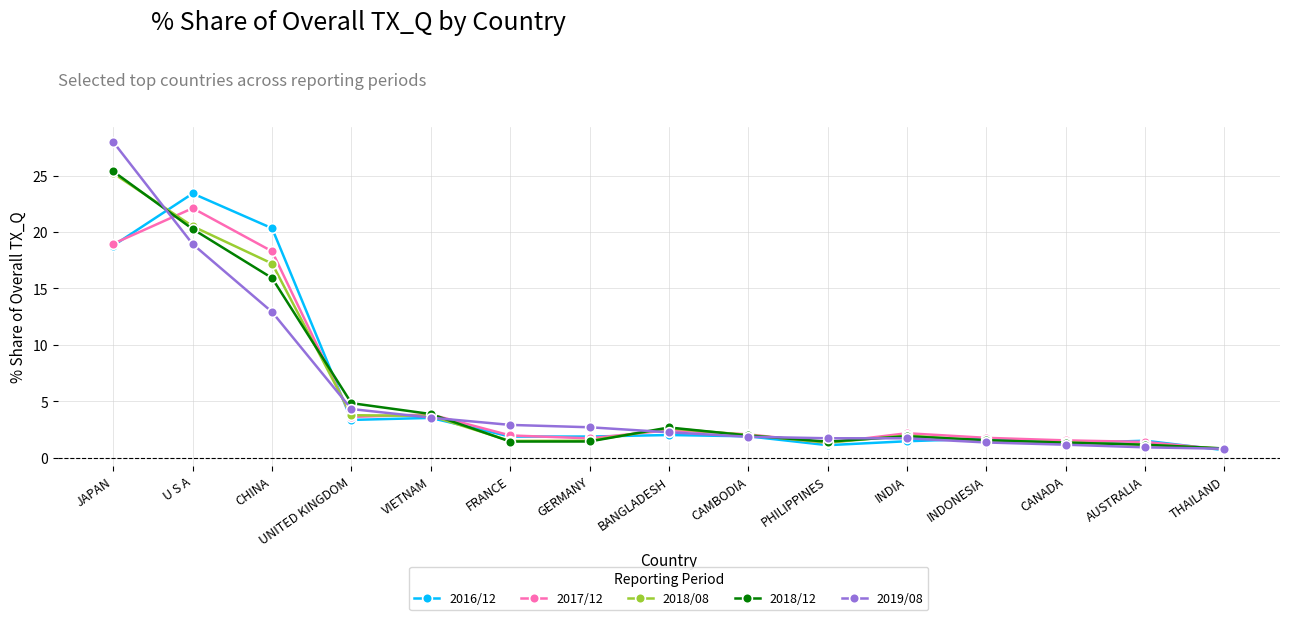

What is the difference between the highest and lowest values at UNITED KINGDOM?

1.5